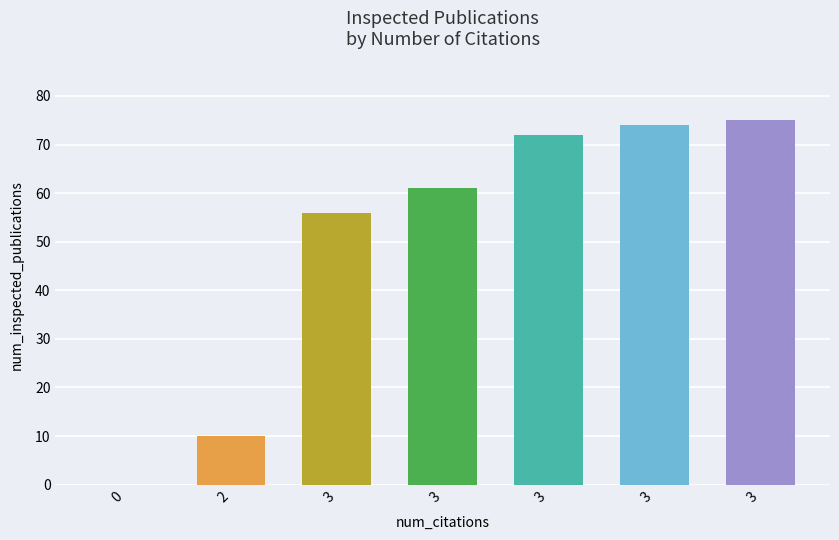

Count the number of categories in the chart.

7